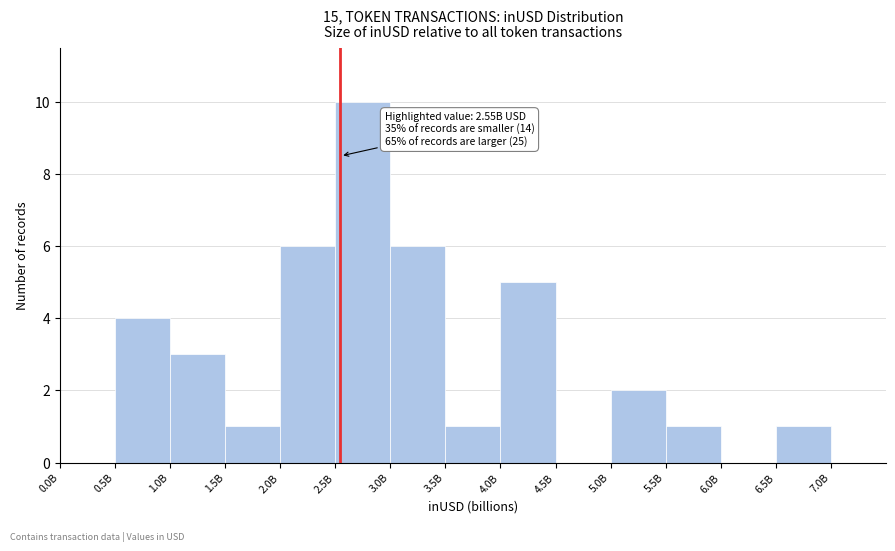

Reading left to right, list all the values displayed in this chart.

0.0B=0	0.5B=4	1.0B=3	1.5B=1	2.0B=6	2.5B=10	3.0B=6	3.5B=1	4.0B=5	4.5B=0	5.0B=2	5.5B=1	6.0B=0	6.5B=1